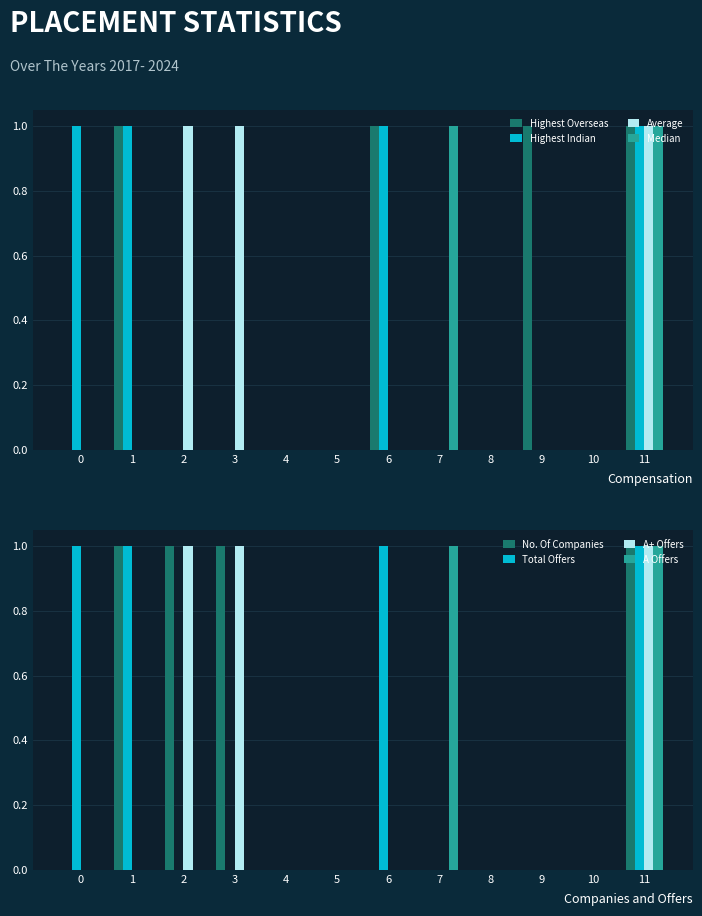

What is the difference between the maximum and minimum values in the col_6 series?

1